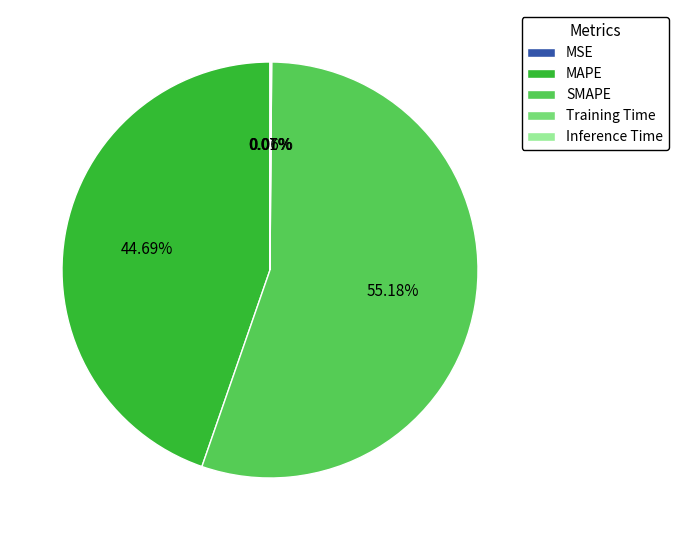

Is the sum of SMAPE and MAPE greater than half?

Yes